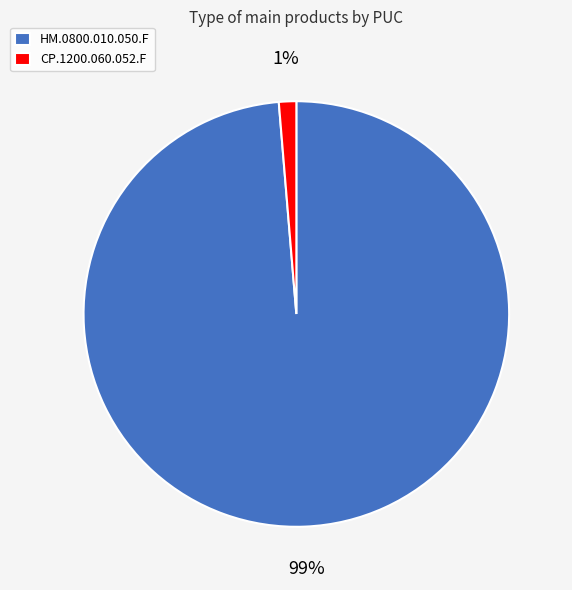

To the nearest percent, what portion does CP.1200.060.052.F represent?

1%